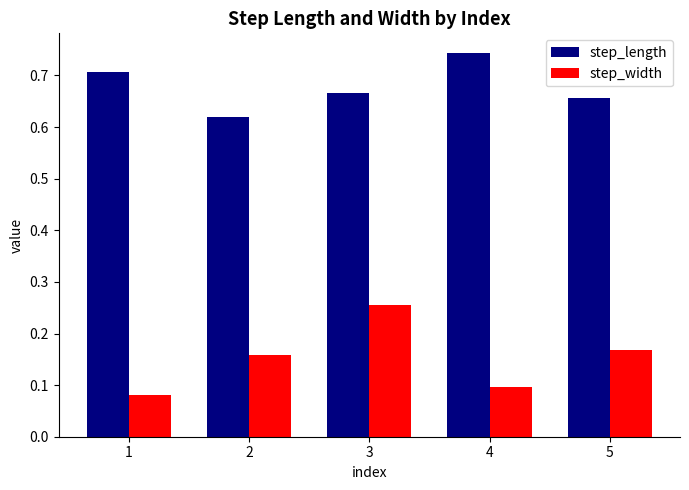

Is the value of step_width at 1 greater than the value of step_length at 2?

No